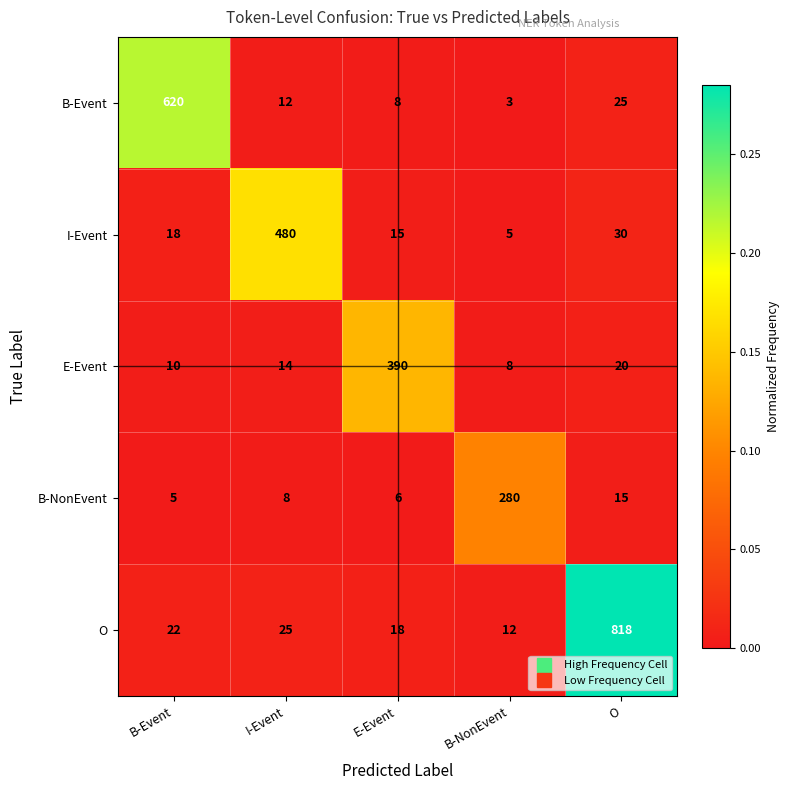

What is the difference between the highest and lowest values at B-Event?

615